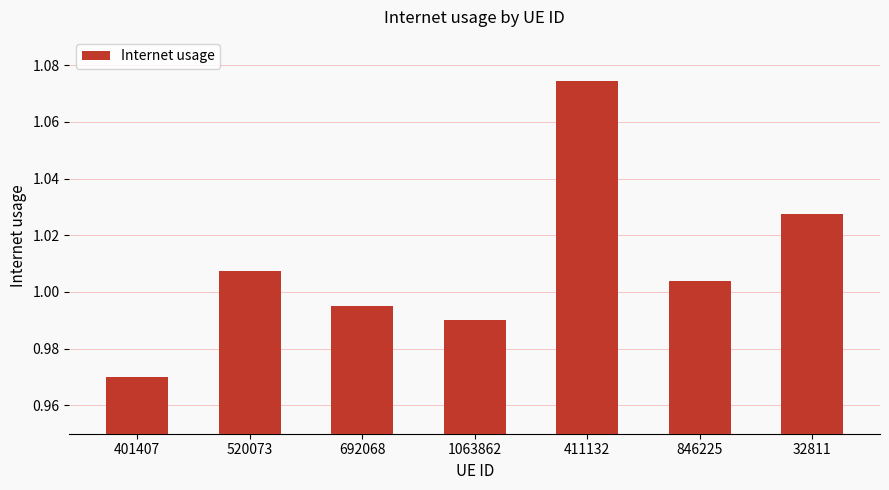

At which category does the chart reach its peak across all series?

411132